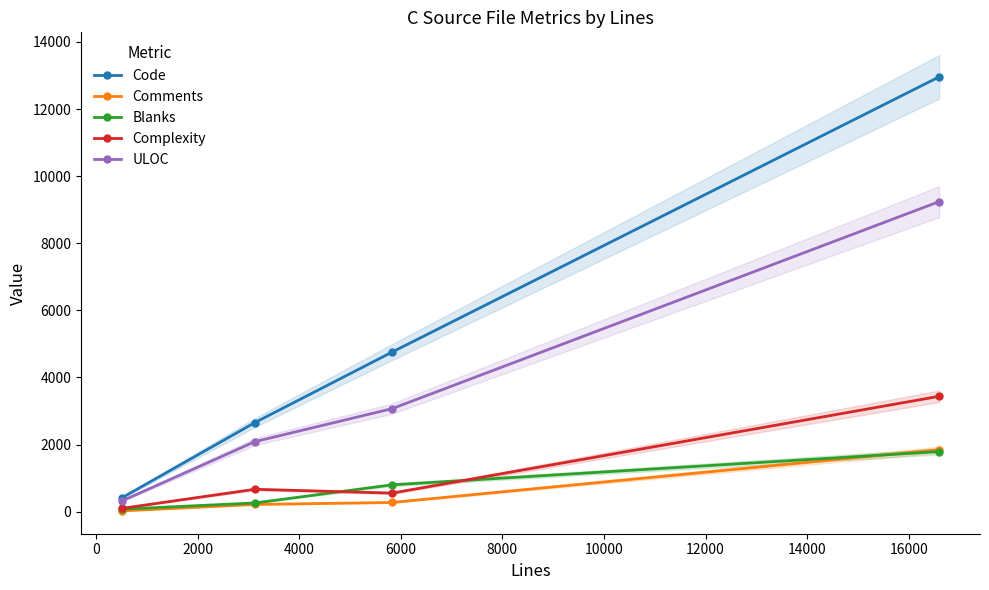

True or false: Code and Comments intersect in this chart.

False